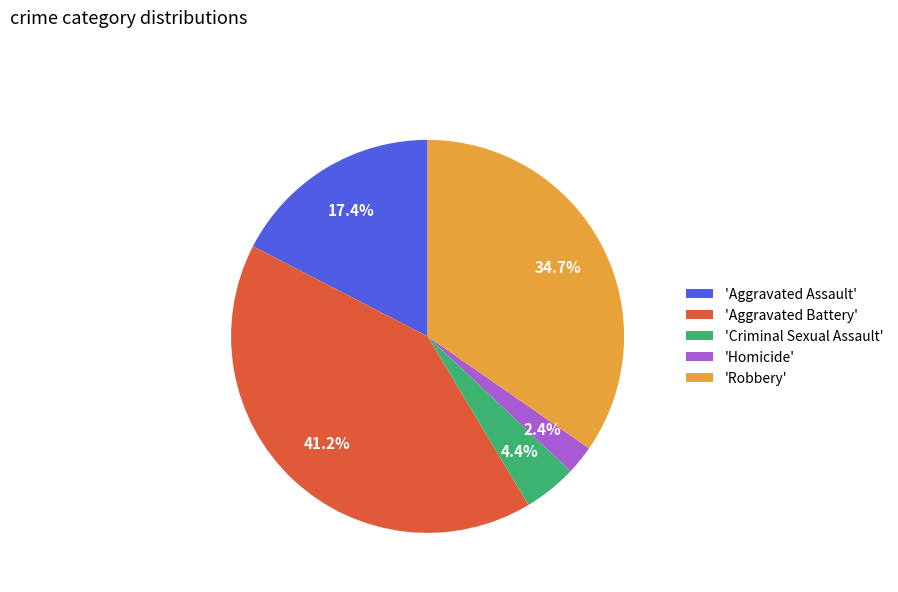

How many slices are in this pie chart?

5